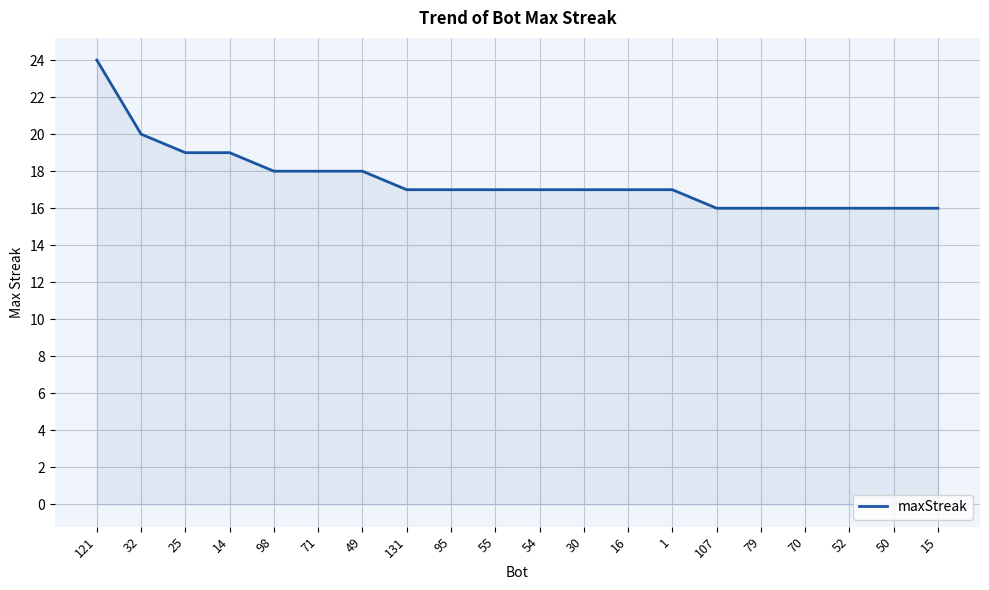

The chart shows a value of 17 at 54. True or false?

True